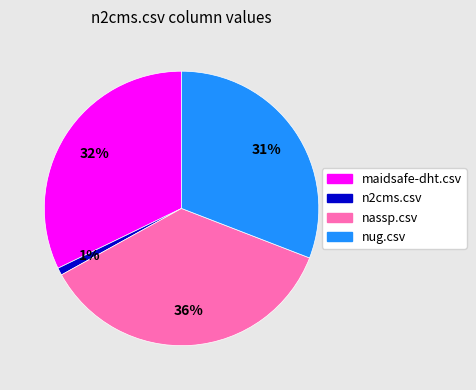

What percentage is the nug.csv slice, to the nearest percent?

31%